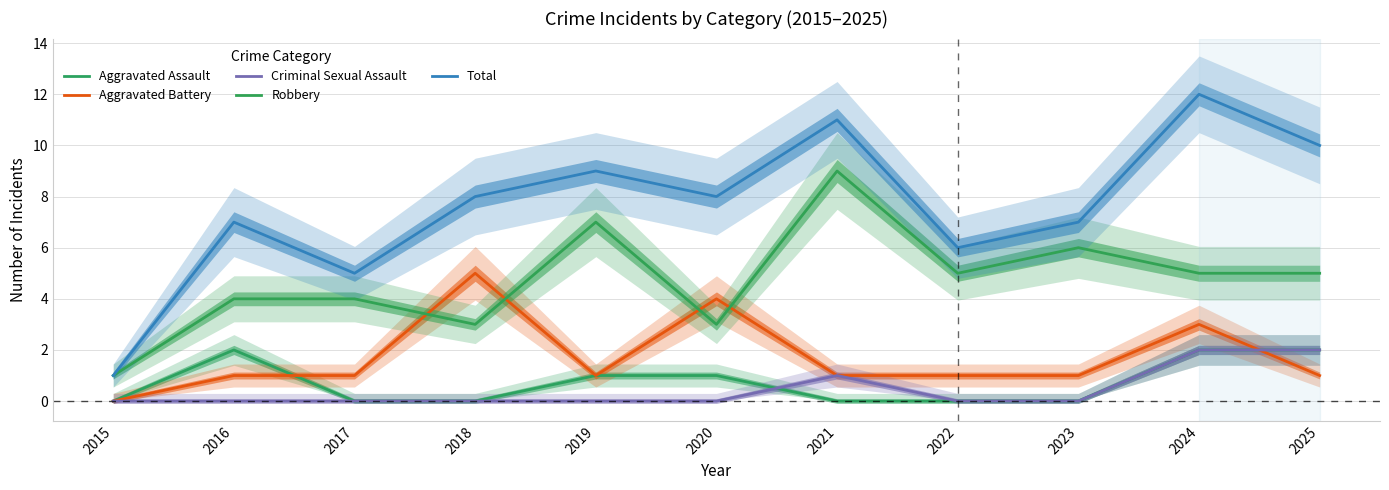

Between 2025 and 2024, which is larger?

2025